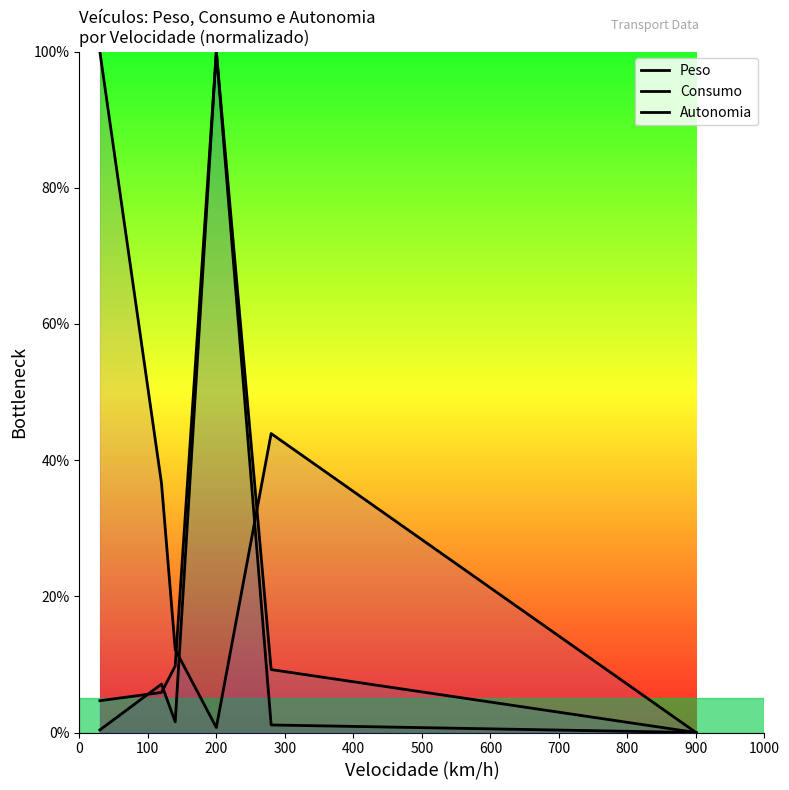

What is the value of the Peso point at the 3rd from the left?

1.6